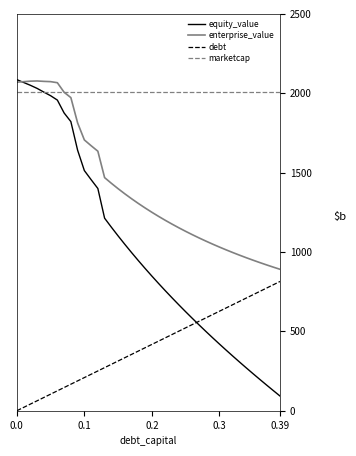

True or false: marketcap and debt cross at least once.

False